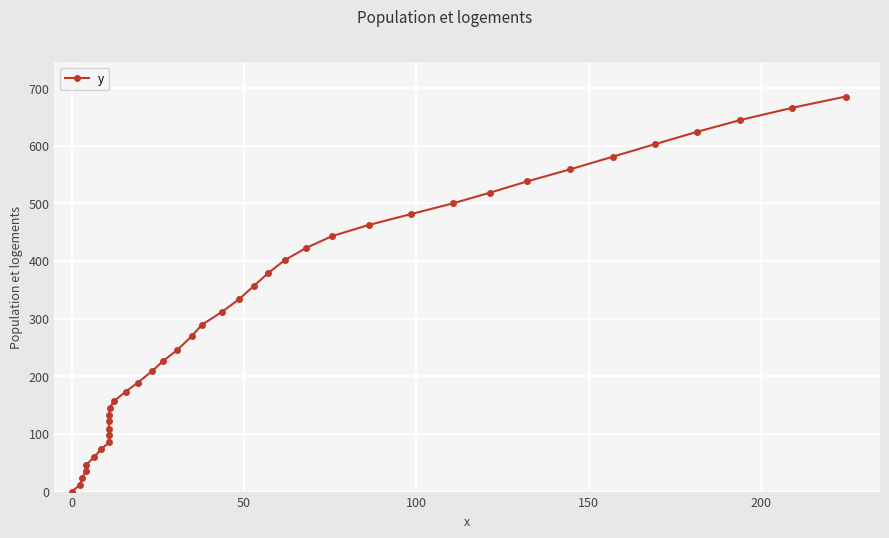

How many lines are shown in the chart?

1